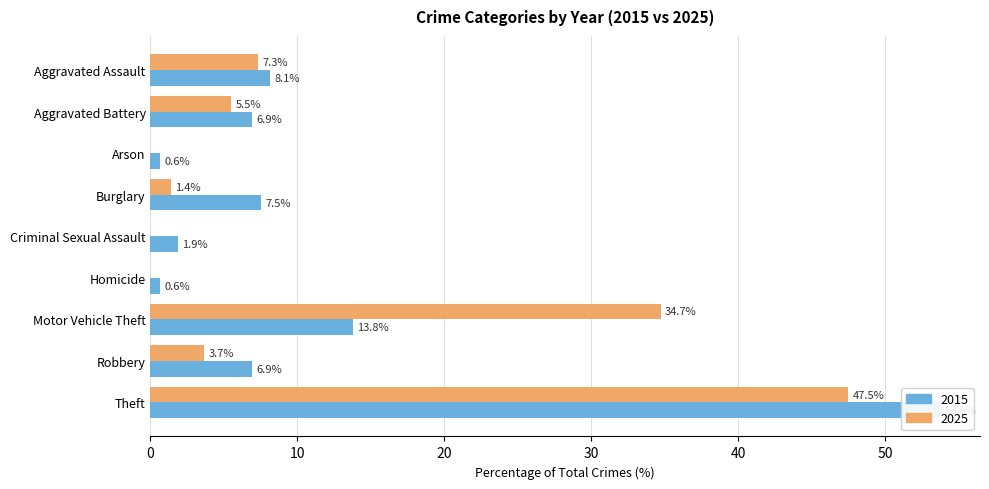

How many distinct data groups are displayed?

2